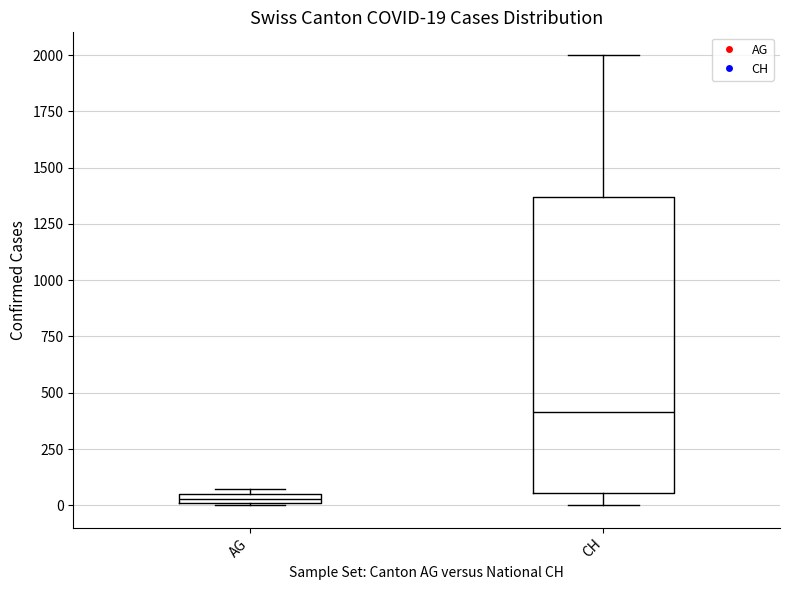

Comparing the boxes themselves (not the whiskers), which one is the tallest?

CH